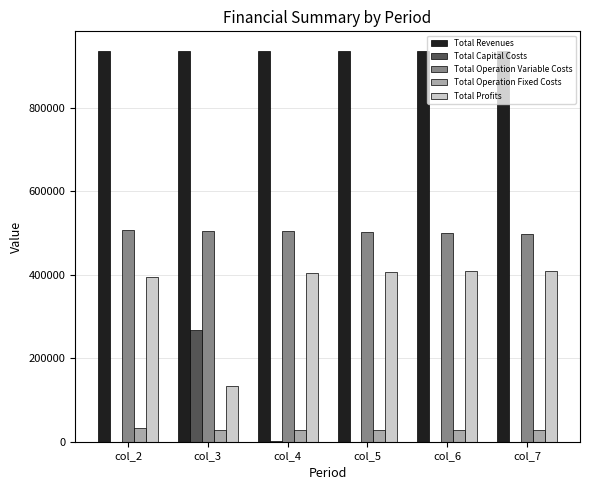

What is the approximate value of Total Operation Variable Costs at col_2?

507002.6